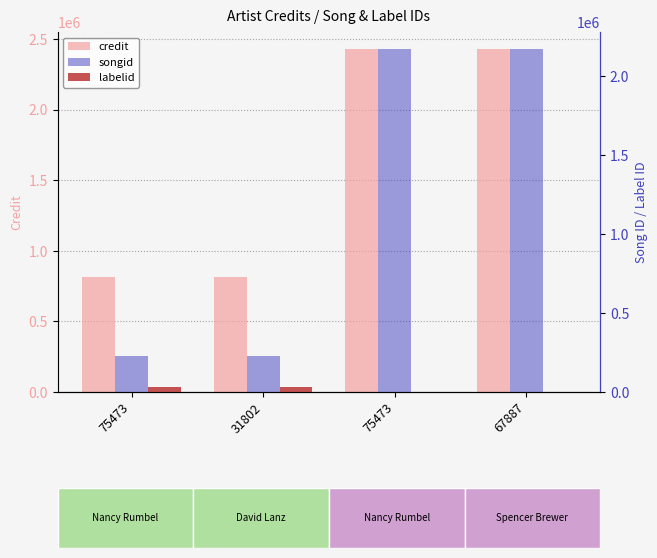

Are the bars grouped side by side (vs. stacked)?

Yes